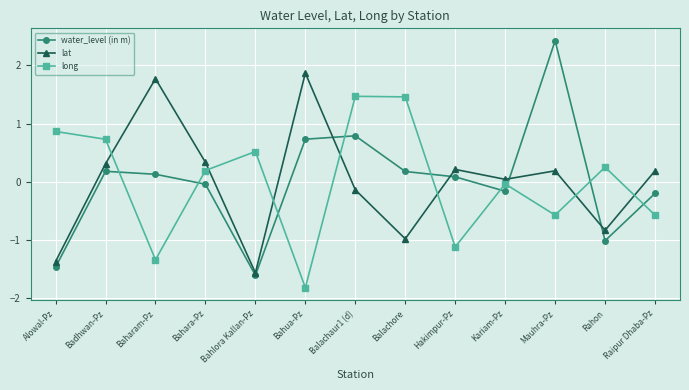

What is the minimum value shown in the chart?

-1.8